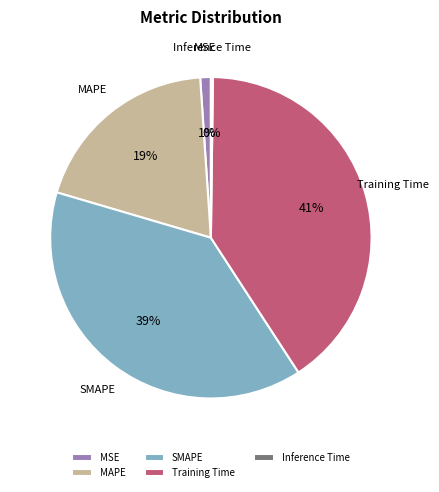

Do Training Time and MAPE together represent more than half of the pie?

Yes